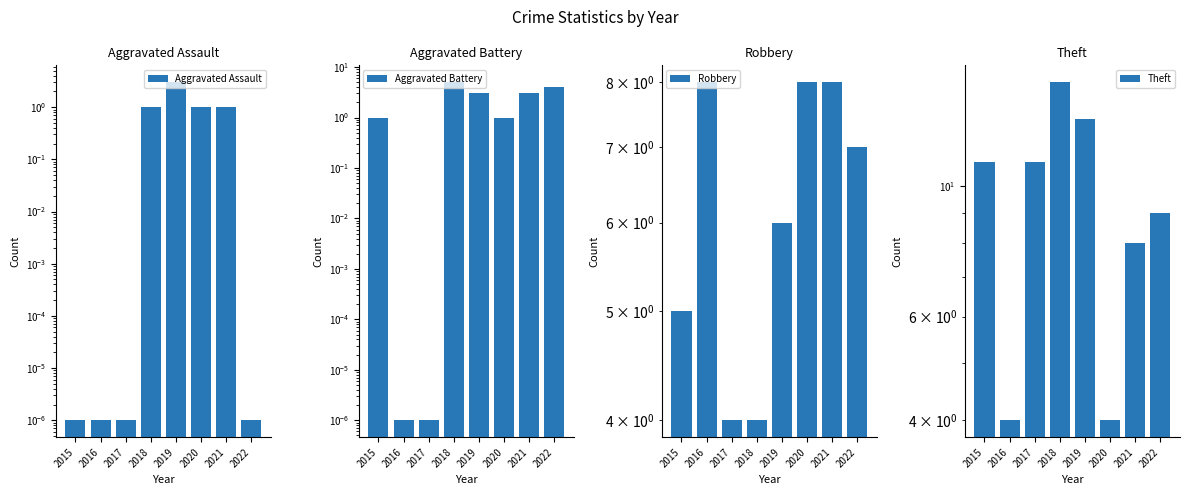

Reading right to left, list all the values displayed in this chart.

Aggravated Assault: 0.0	1.0	1.0	3.0	1.0	0.0	0.0	0.0
Aggravated Battery: 4.0	3.0	1.0	3.0	5.0	0.0	0.0	1.0
Robbery: 7.0	8.0	8.0	6.0	4.0	4.0	8.0	5.0
Theft: 9.0	8.0	4.0	13.0	15.0	11.0	4.0	11.0